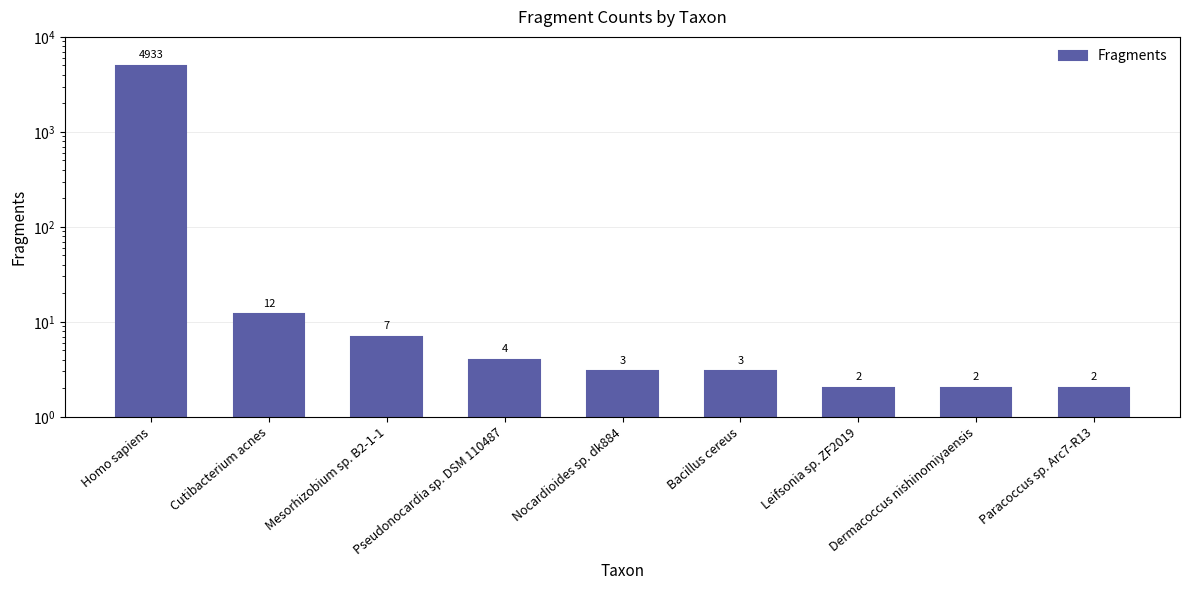

Read the value at Homo sapiens, to the nearest 10.

4930